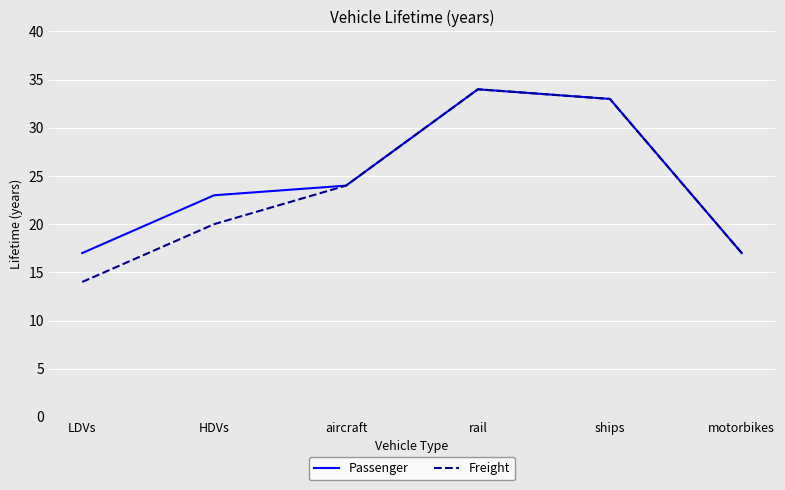

At which label does Passenger reach its peak?

rail